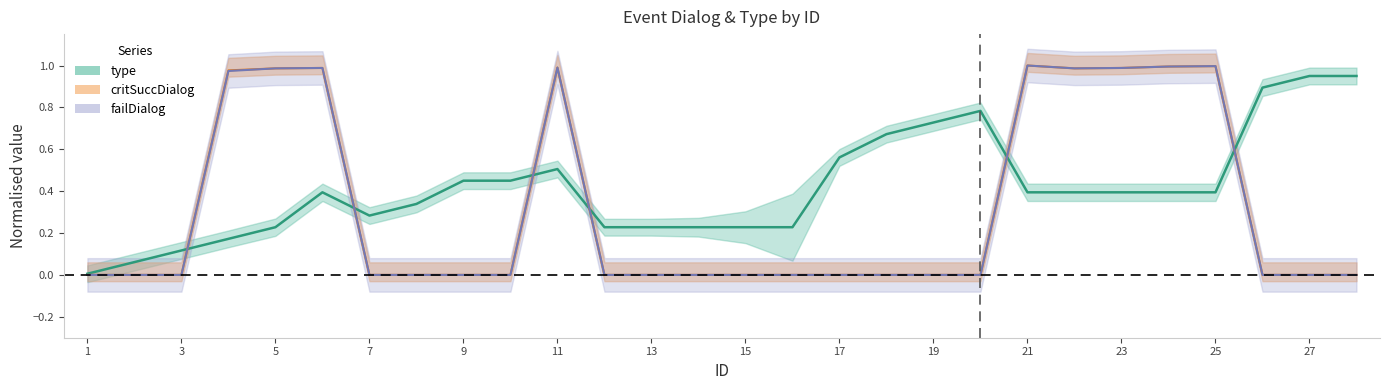

What is the sum of all failDialog_centre values?

8.9